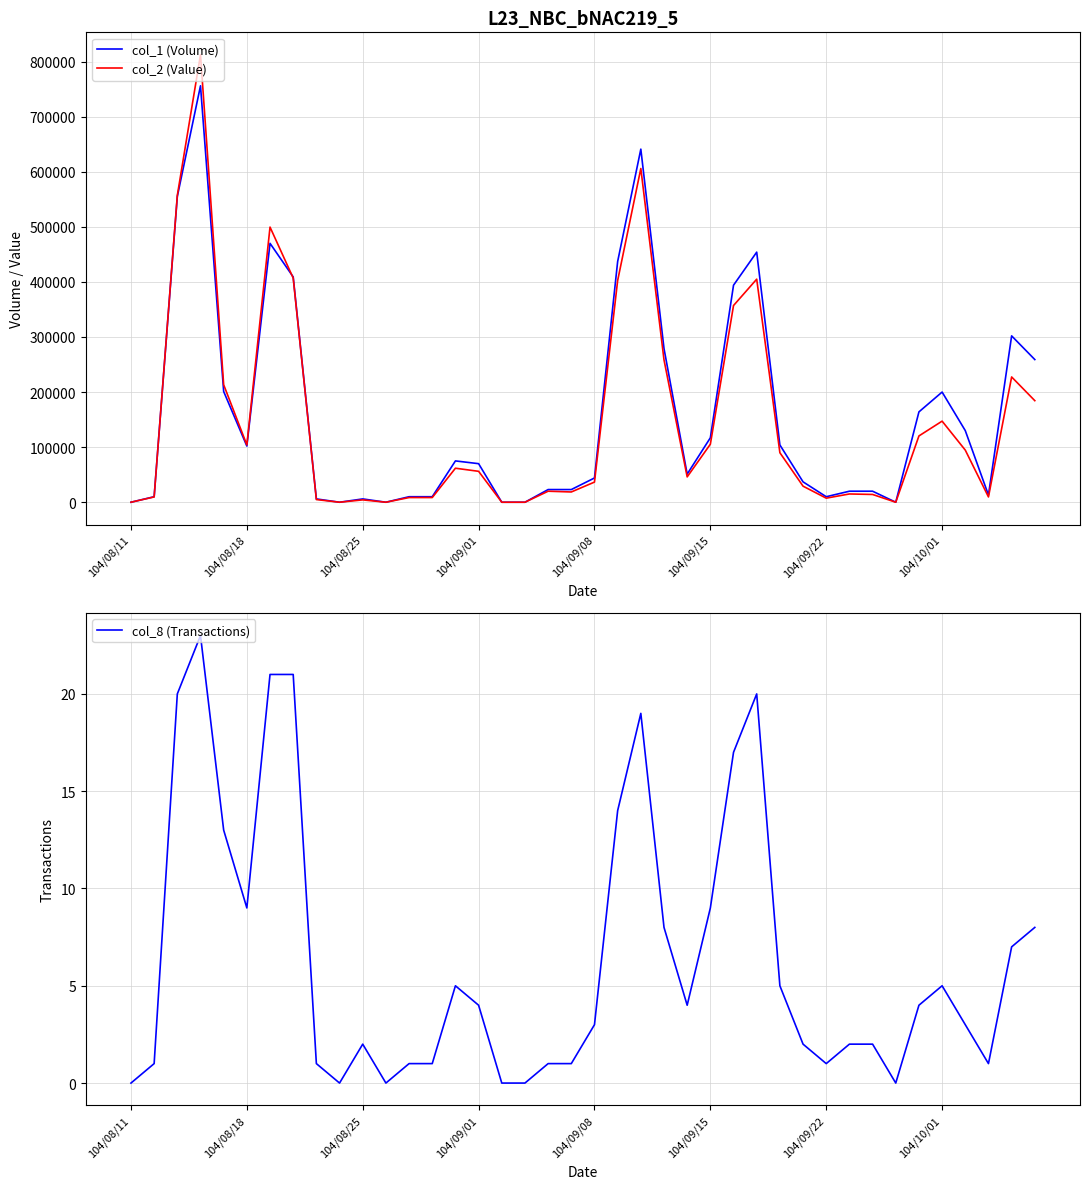

Between 17 and 20, which series saw the biggest shift?

col_1 (Volume)